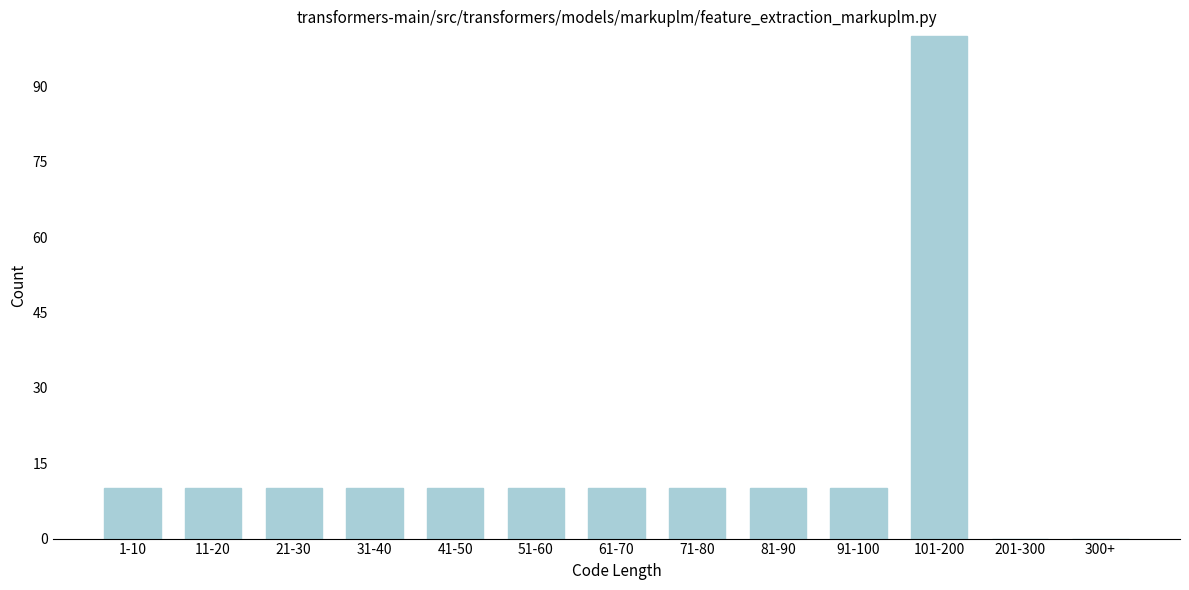

Reading left to right, list all the values displayed in this chart.

1-10=10	11-20=10	21-30=10	31-40=10	41-50=10	51-60=10	61-70=10	71-80=10	81-90=10	91-100=10	101-200=100	201-300=0	300+=0